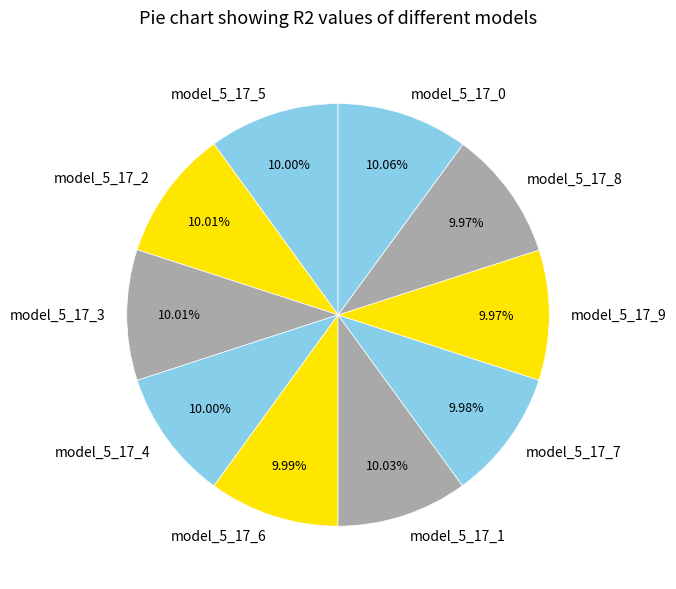

Is there any slice that represents more than half of the pie?

No